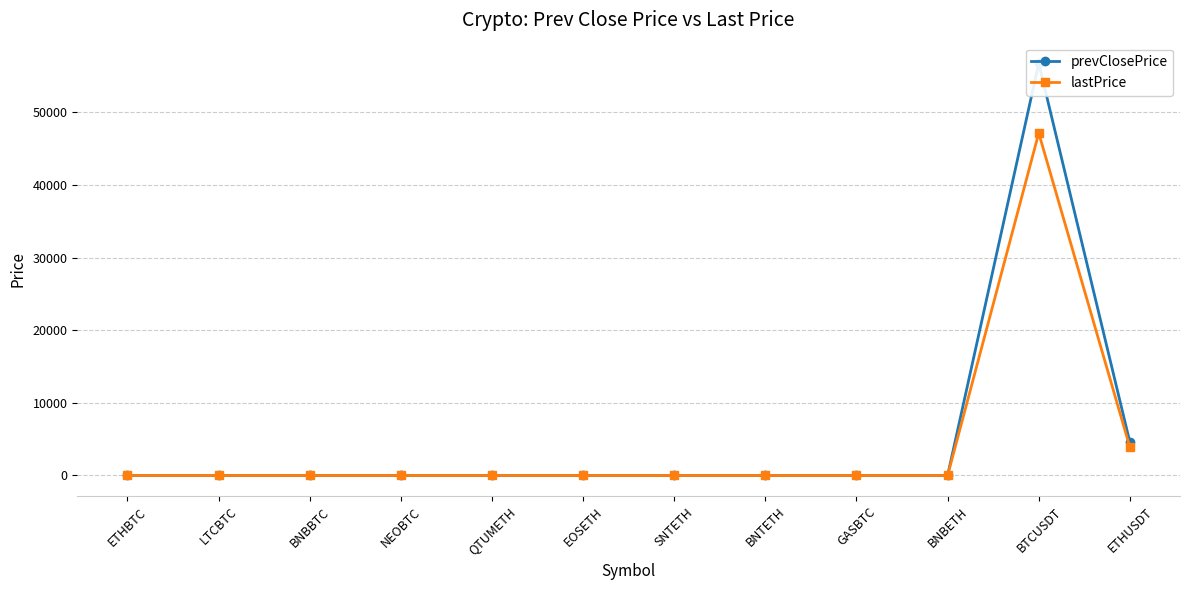

Which category has the highest value across all series?

BTCUSDT